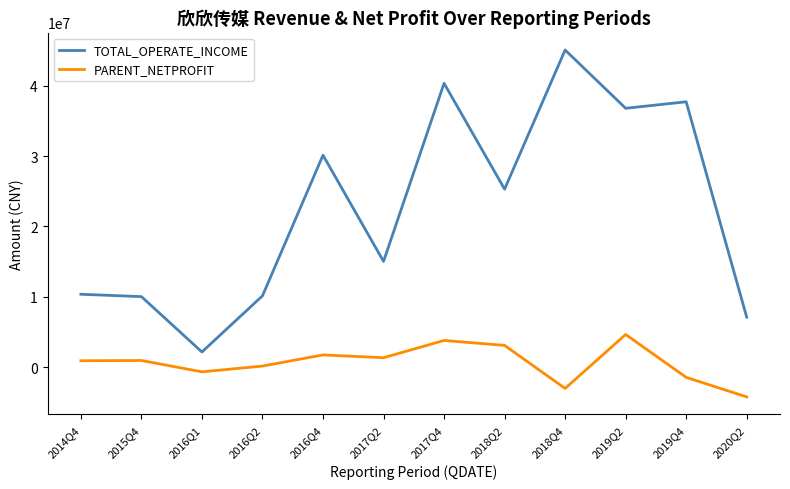

The value of TOTAL_OPERATE_INCOME at 2018Q4 is 45079153.0. True or false?

True